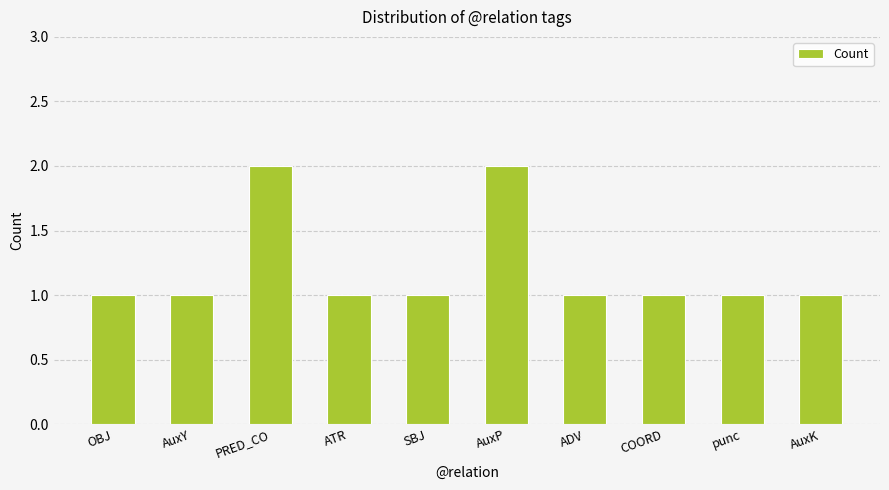

What is the change in value from SBJ to AuxP?

+1